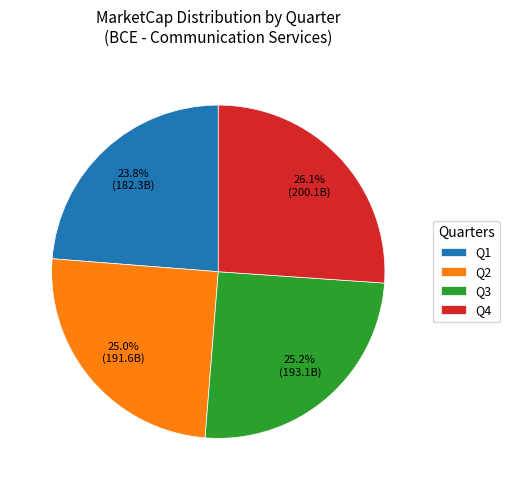

How many segments does this pie chart have?

4